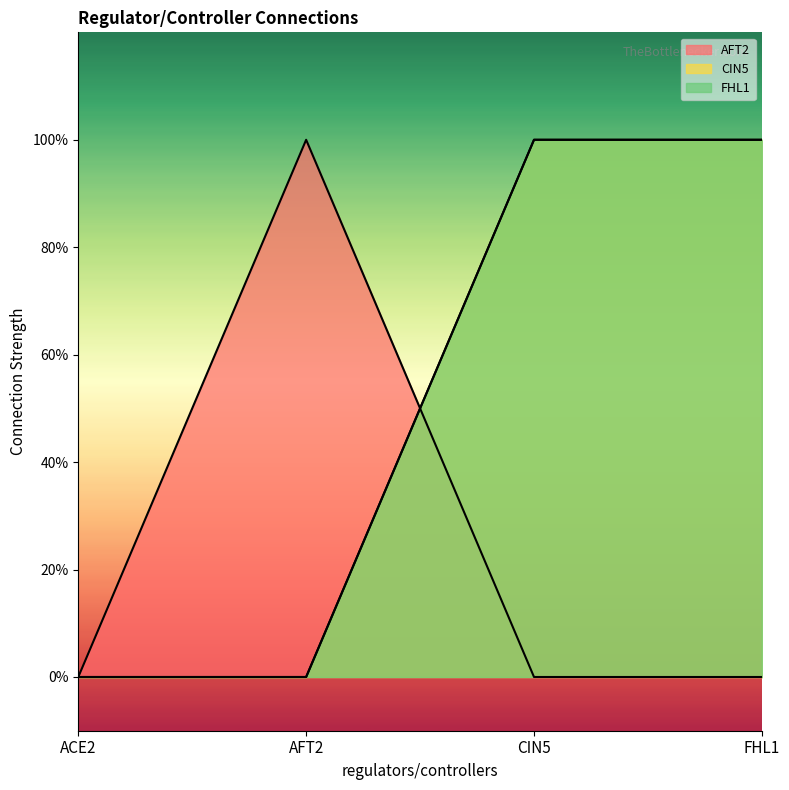

Where is the first local maximum for AFT2?

AFT2